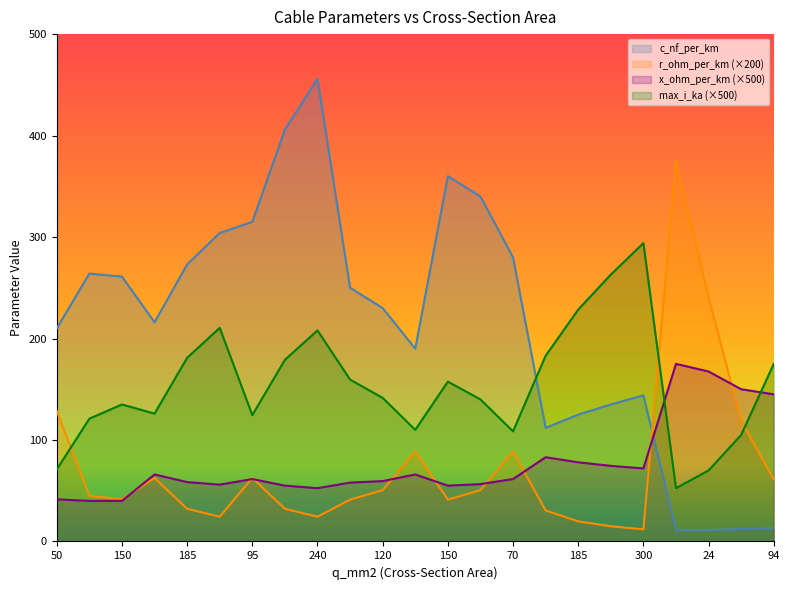

What is the lowest value of the max_i_ka series?

52.5